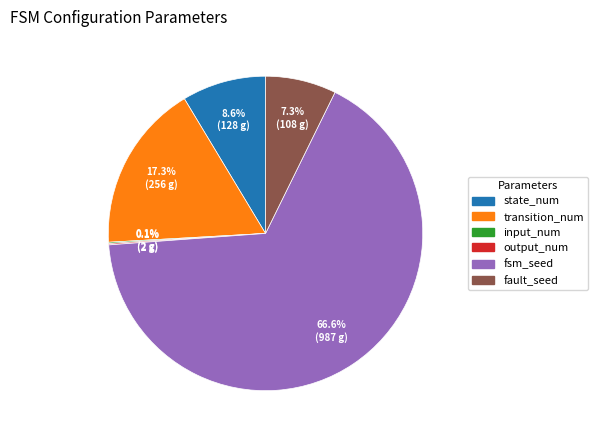

Which category has the biggest portion of the pie?

fsm_seed